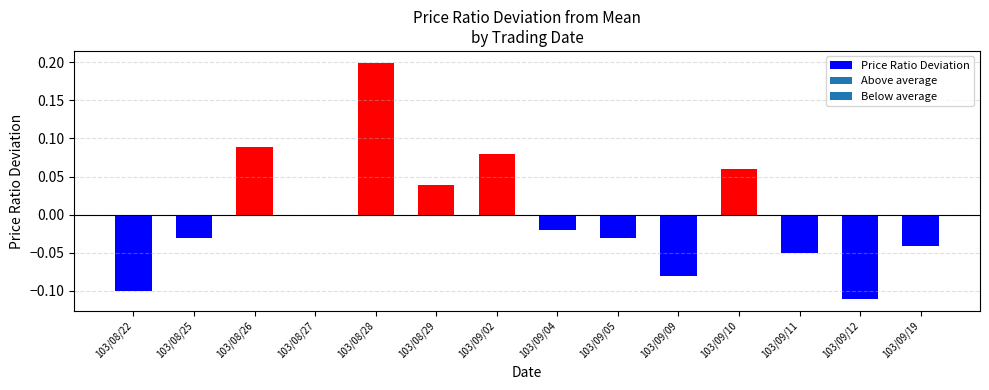

What is the sum of the values at 103/08/27 and 103/08/28?

0.2